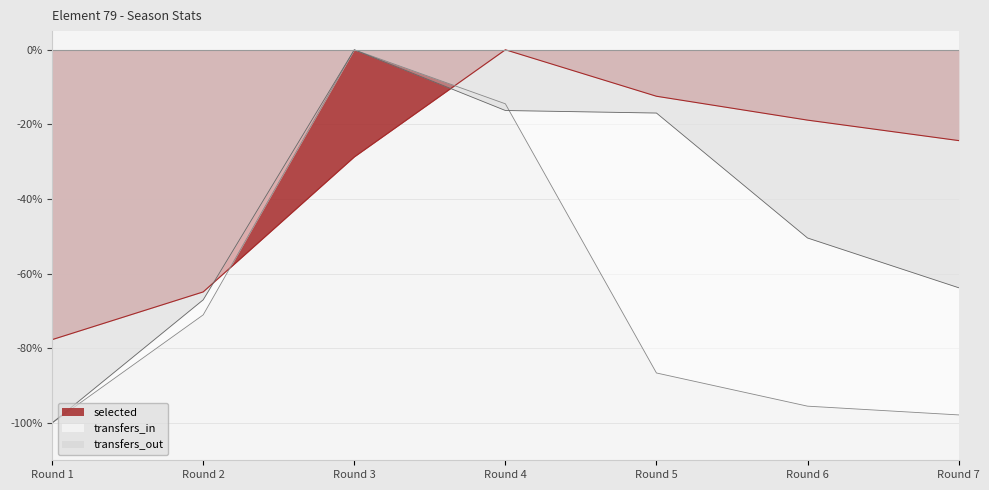

True or false: transfers_in has more than 2 points higher than both neighbors.

False